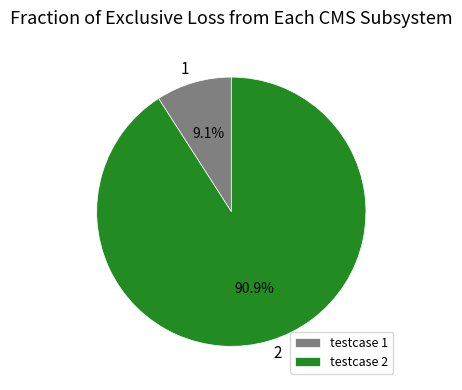

True or false: 2 accounts for 96% of the total.

False